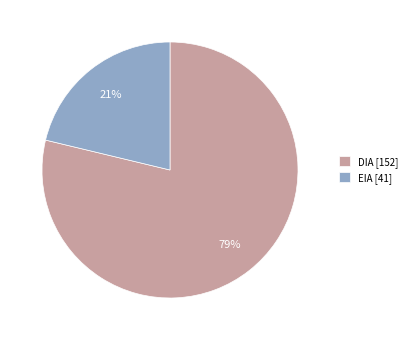

What is the ratio of the value at EIA to the value at DIA?

0.3